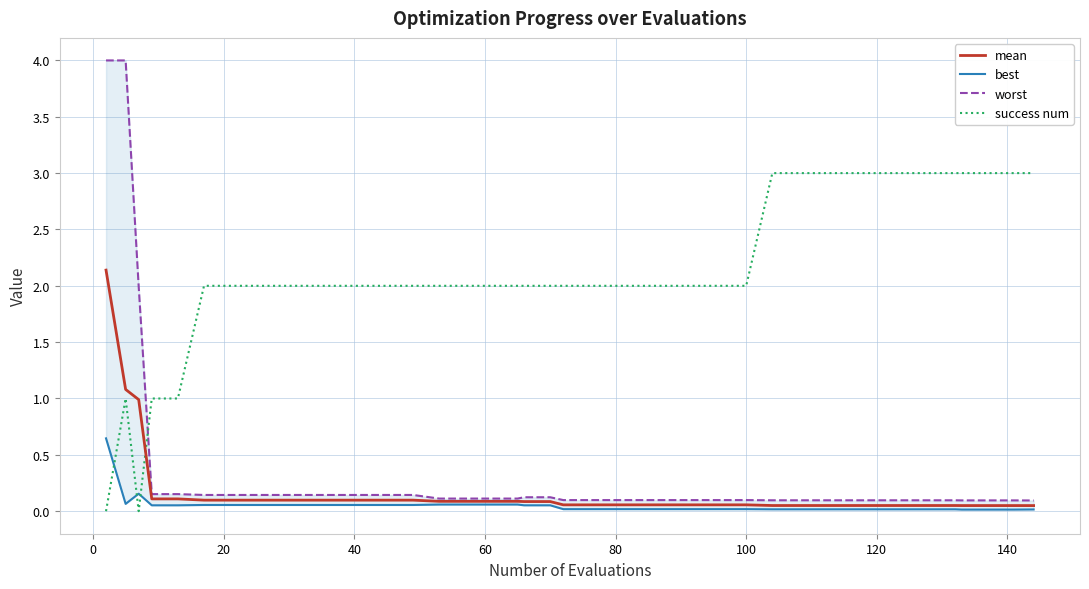

True or false: mean and success num intersect in this chart.

True